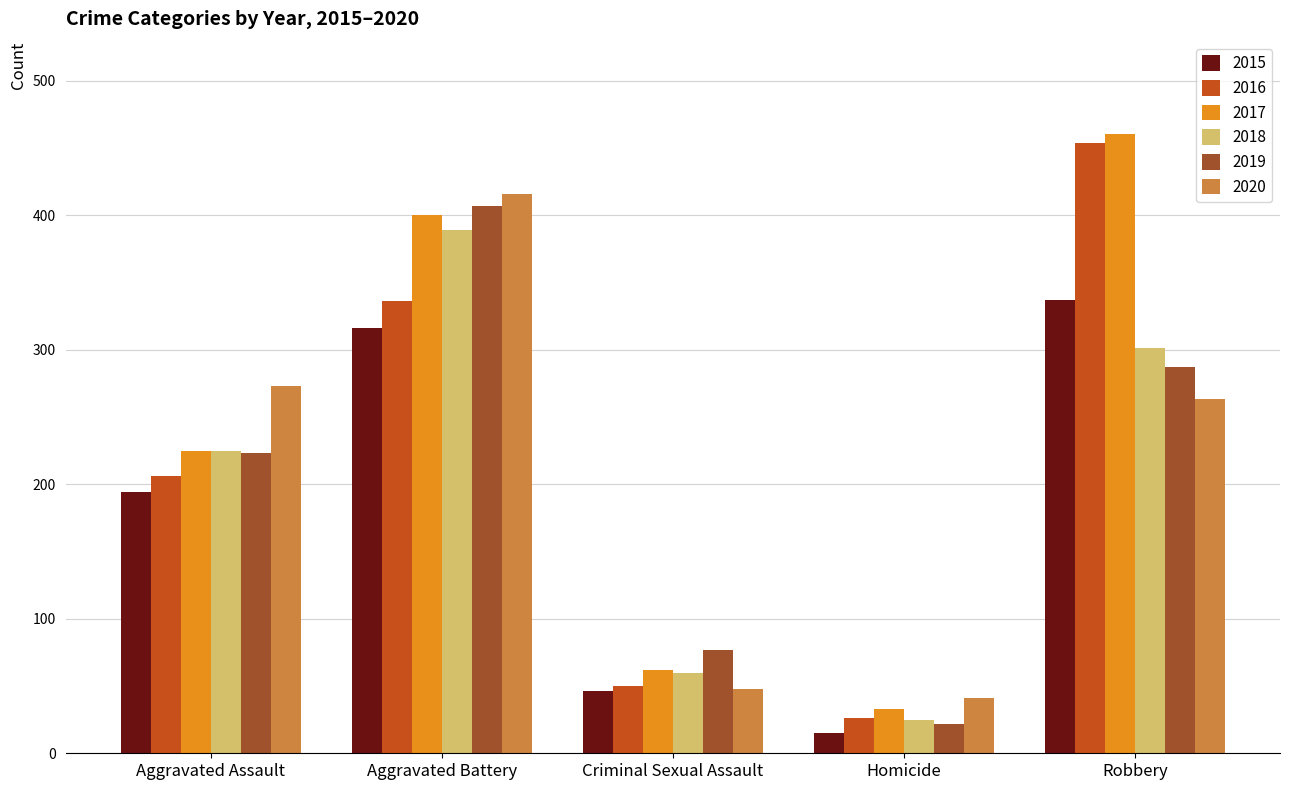

How many categories are shown in the chart?

5